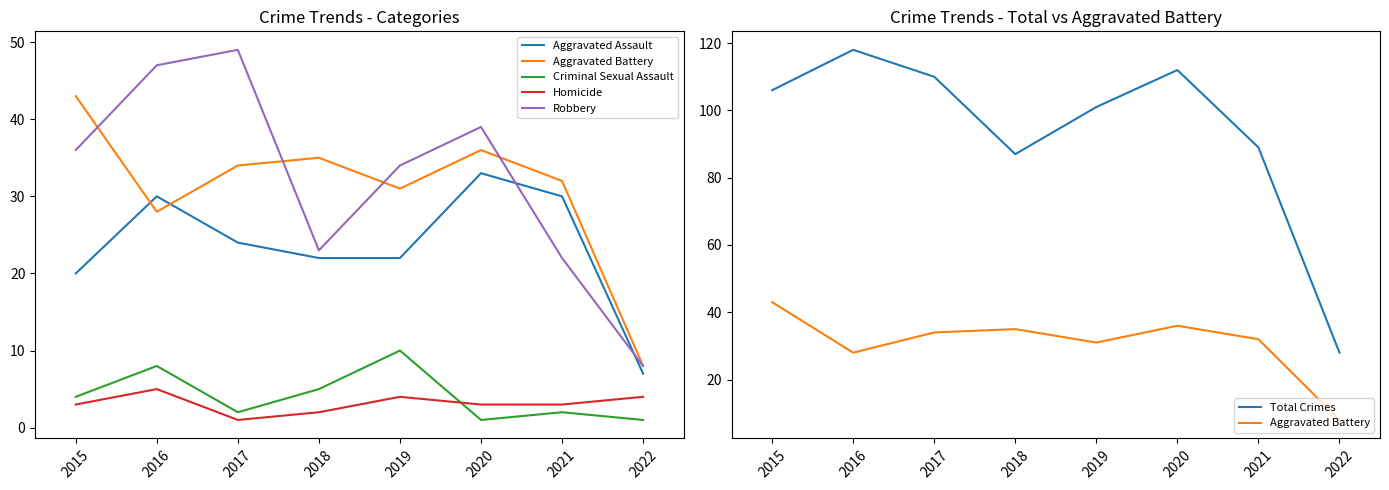

True or false: Total Crimes and Aggravated Battery cross at least once.

False